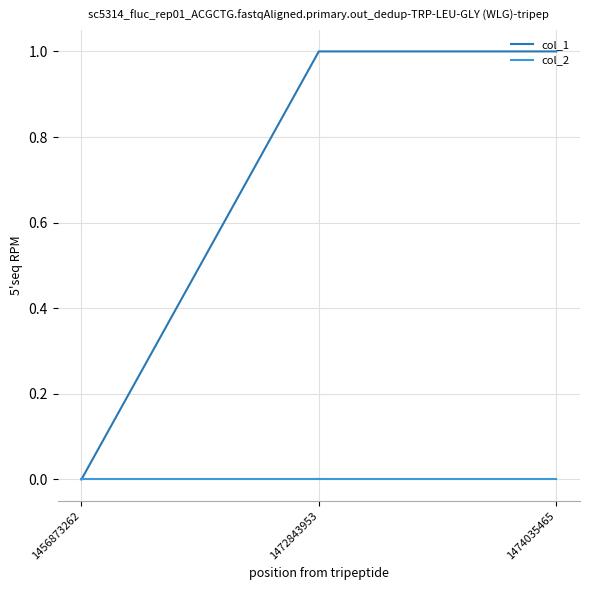

Count the col_1 values in the range 0 to 1.

3